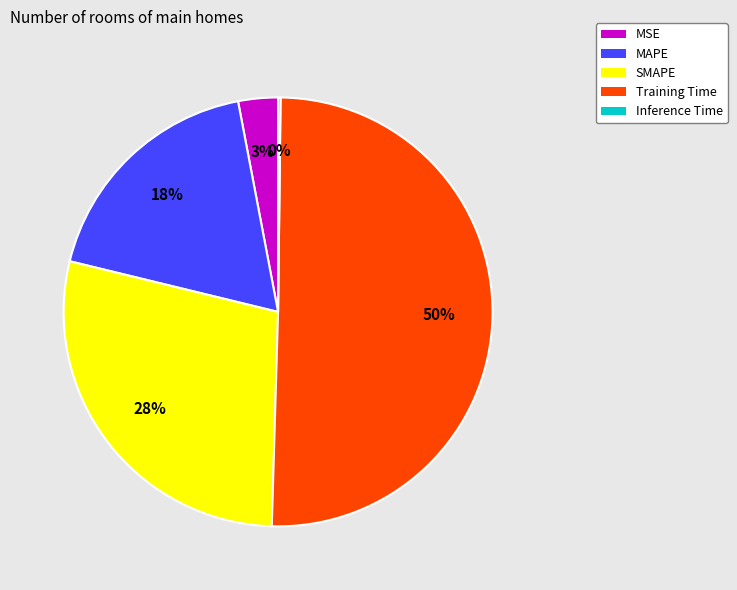

Is MSE the majority of the pie?

No